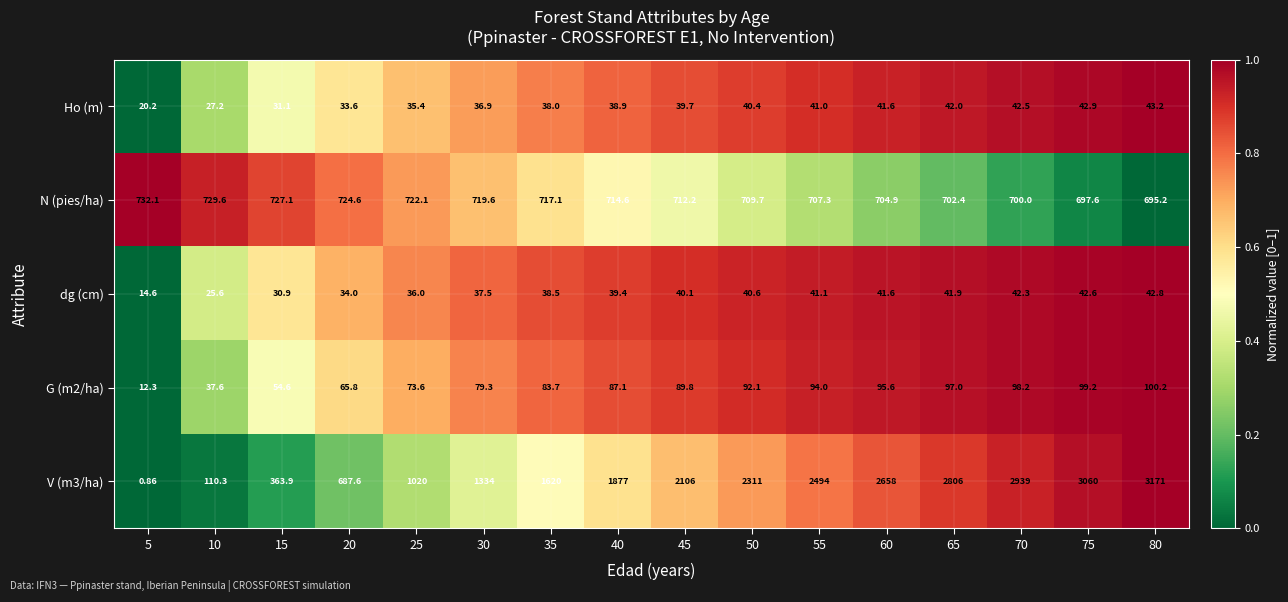

How many values in the N (pies/ha) series are below 714?

8